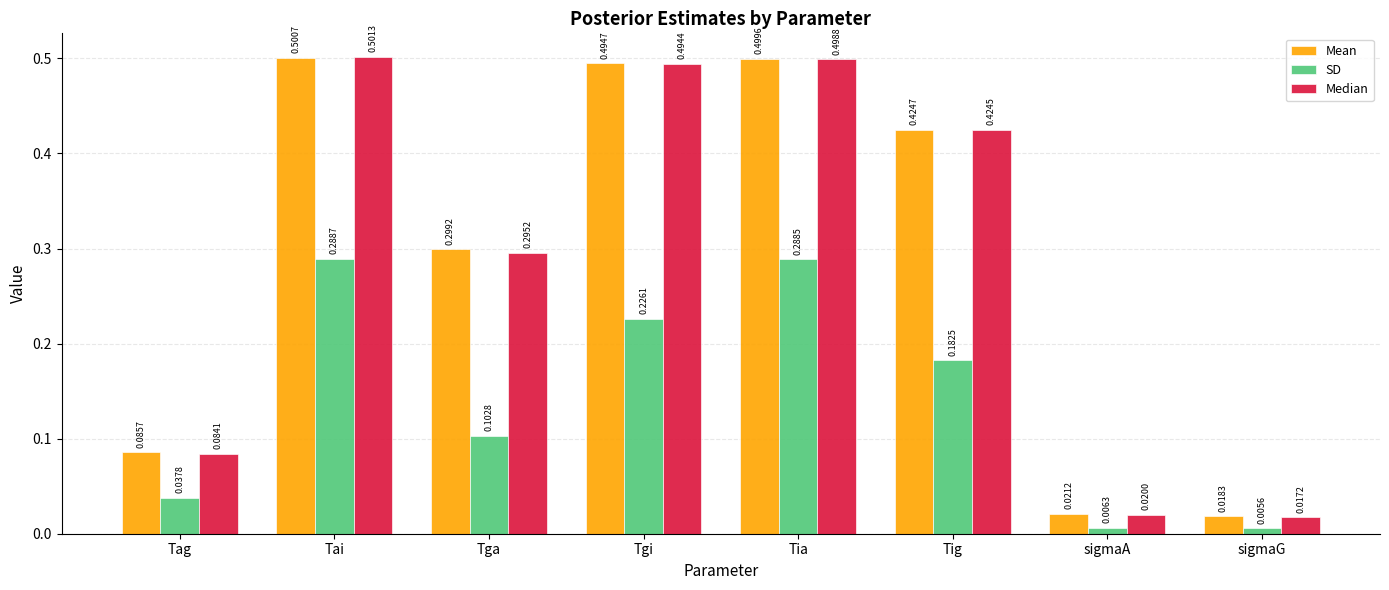

Which series changed the most between Tga and Tia?

Median